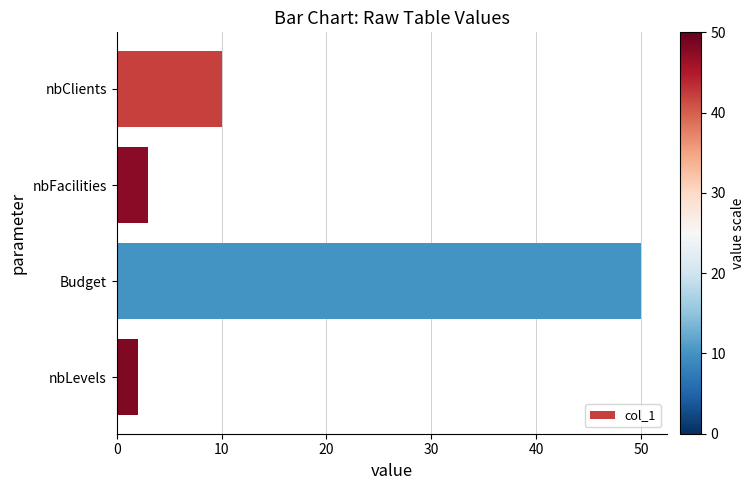

Rank the categories by value from lowest to highest.

nbLevels, nbFacilities, nbClients, Budget